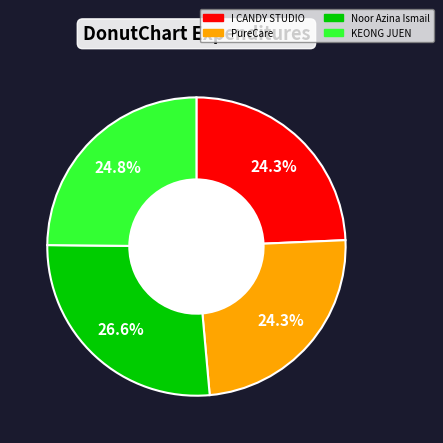

Approximately how many times larger is the value at PureCare compared to Noor Azina Ismail?

0.9